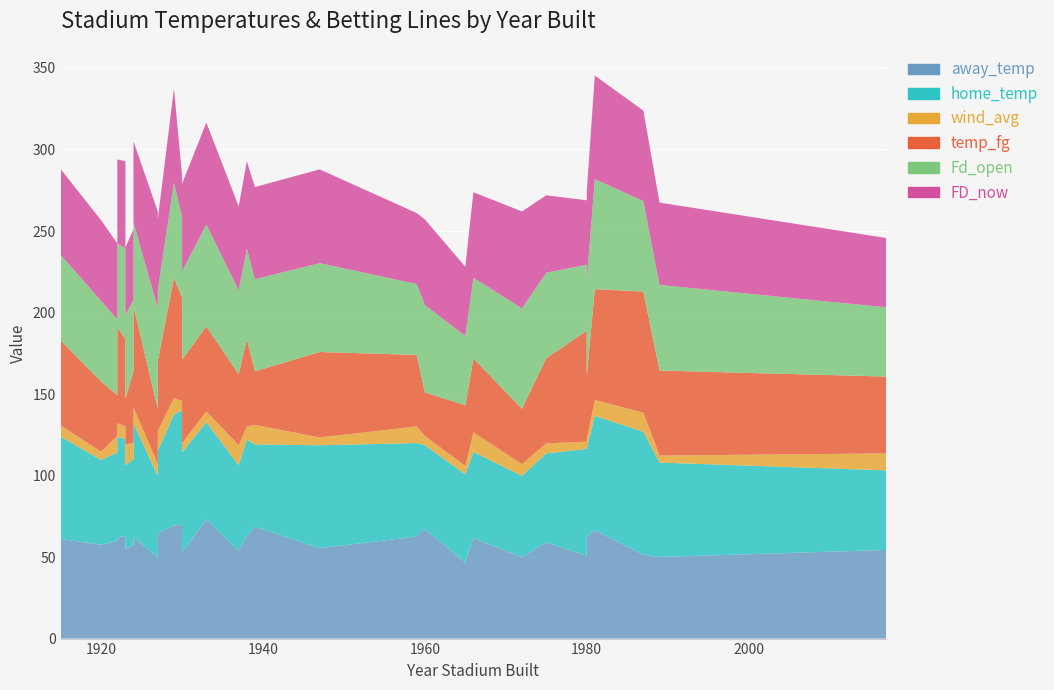

Reading right to left, transcribe all the data shown in this chart.

away_temp: 54.4	50.1	51.4	66.5	62.8	50.7	59.0	49.9	61.7	46.7	67.3	62.6	55.4	68.6	62.8	54.0	73.1	52.9	70.1	69.2	64.7	51.8	50.0	62.1	66.5	57.3	55.0	62.9	62.0	59.9	57.6	61.1
home_temp: 48.8	57.9	75.5	70.2	53.6	65.7	54.5	49.9	52.8	54.1	51.4	57.3	63.1	50.4	59.3	52.3	59.6	61.3	69.9	68.2	50.5	54.4	49.9	70.0	52.7	52.7	51.4	59.3	62.0	54.3	52.0	62.8
wind_avg: 10.4	4.3	11.7	9.7	5.7	4.4	6.2	7.2	12.0	5.1	5.7	10.2	4.8	12.0	8.1	12.3	6.6	5.7	5.7	10.2	12.1	11.3	7.2	9.8	5.8	10.2	12.6	8.1	8.0	10.1	5.1	6.9
temp_fg: 47.1	52.2	74.2	68.0	38.7	68.0	52.2	34.0	45.3	37.2	26.8	43.9	52.4	32.9	53.5	43.5	52.2	51.1	63.5	73.6	42.9	49.3	34.0	62.1	34.8	43.9	27.9	53.5	58.9	25.0	42.9	52.2
Fd_open: 42.5	52.5	55.5	67.5	58.5	40.5	52.5	61.5	49.5	42.5	53.5	43.5	54.5	56.5	55.5	51.5	62.5	54.5	49.5	58.5	43.5	45.5	61.5	51.5	42.5	43.5	51.5	55.5	51.5	46.5	49.5	52.5
FD_now: 42.5	50.5	55.5	63.5	54.5	39.5	47.5	59.5	52.5	42.5	52.5	43.5	57.5	56.5	53.5	51.5	62.5	53.5	25.5	57.5	43.5	45.5	59.5	49.5	43.5	43.5	41.5	53.5	51.5	46.5	49.5	52.5